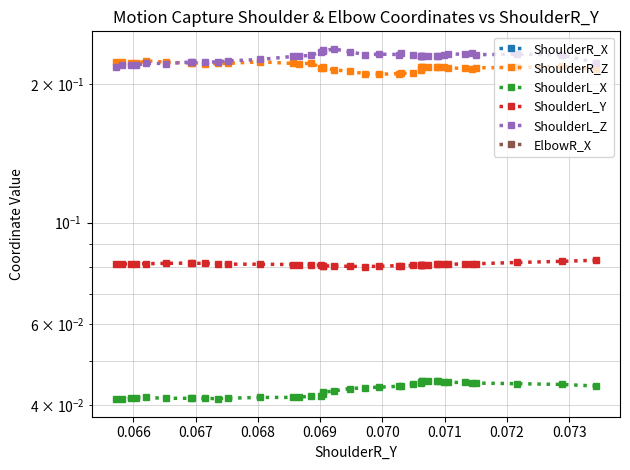

Is the value of ShoulderR_X at 38 greater than the value of ShoulderL_Y at 24?

No